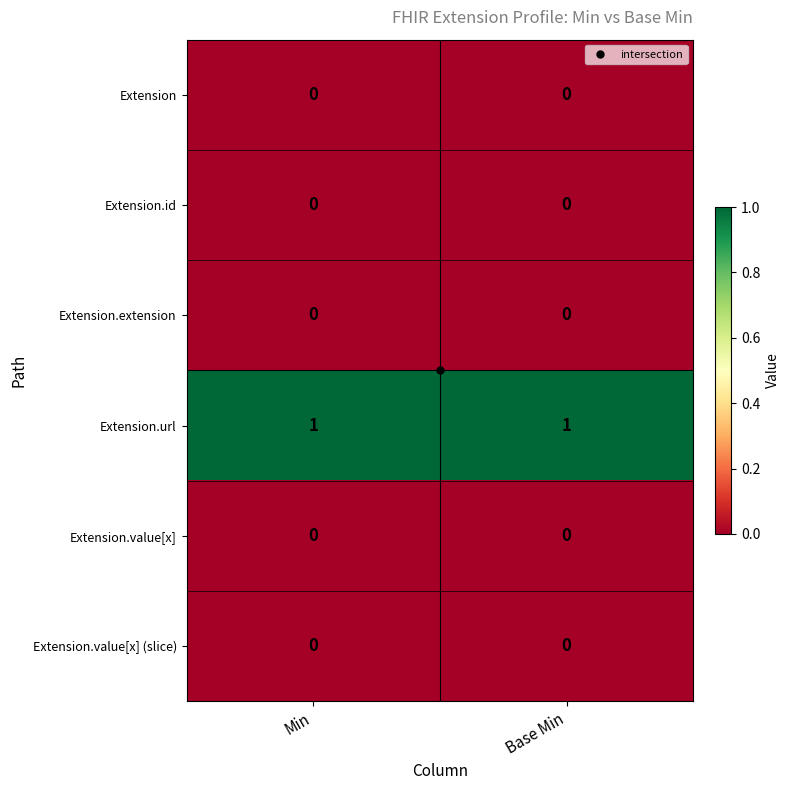

Is it true that Extension.value[x] equals 0 at Min?

True